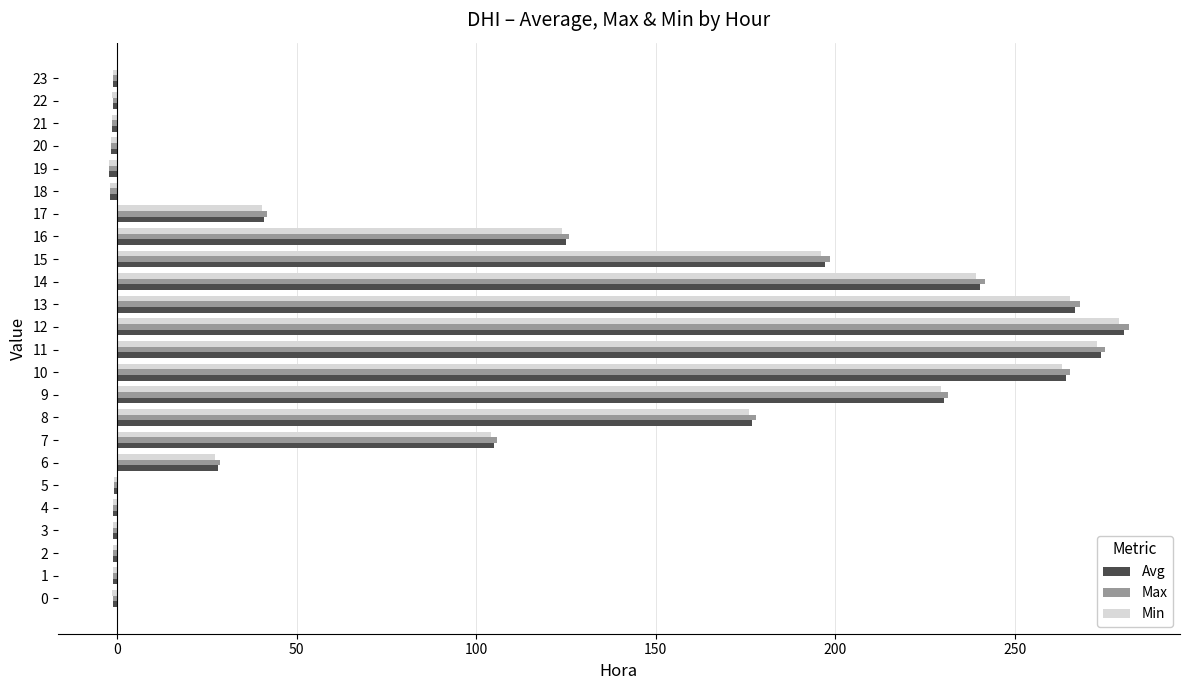

What are all the series names shown in the legend?

Avg, Max, Min